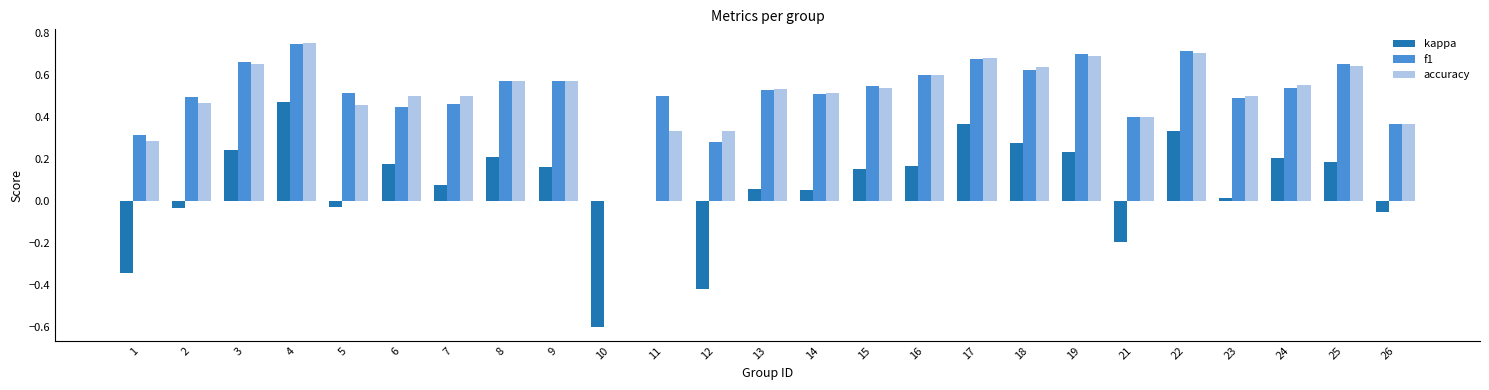

Which series changed the most between 1 and 25?

kappa